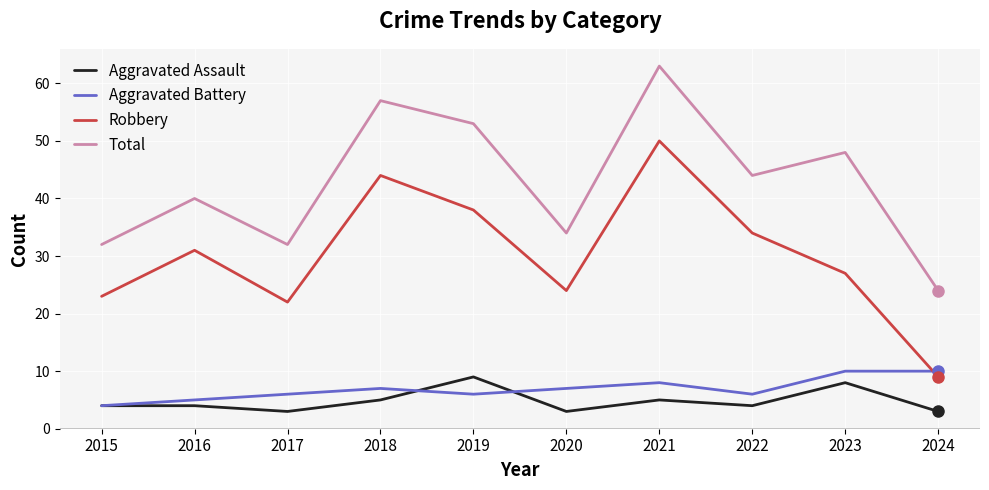

Rank the series at 2017 from lowest to highest value.

Aggravated Assault, Aggravated Battery, Robbery, Total